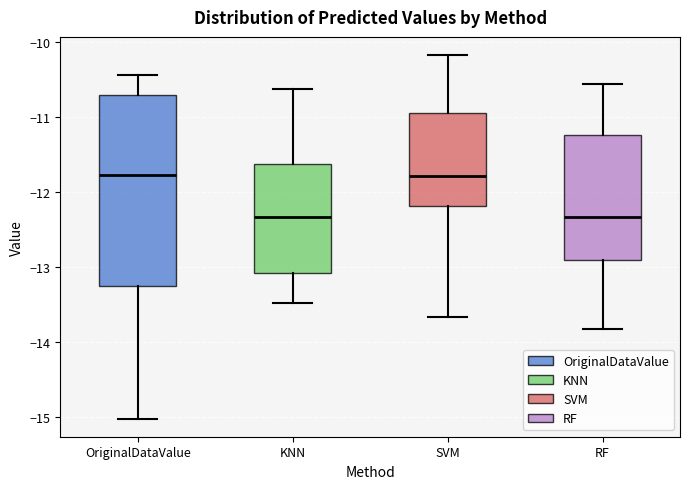

Reading left to right, read every box against the y-axis: the position of its median line, the range the box covers, and the ends of its whiskers. The values are not printed on the chart, so give them approximately, as read against the axis.

OriginalDataValue: median -11.8, box -13.3 to -10.7, whiskers -15.0 to -10.4
KNN: median -12.3, box -13.1 to -11.6, whiskers -13.5 to -10.6
SVM: median -11.8, box -12.2 to -10.9, whiskers -13.7 to -10.2
RF: median -12.3, box -12.9 to -11.2, whiskers -13.8 to -10.6